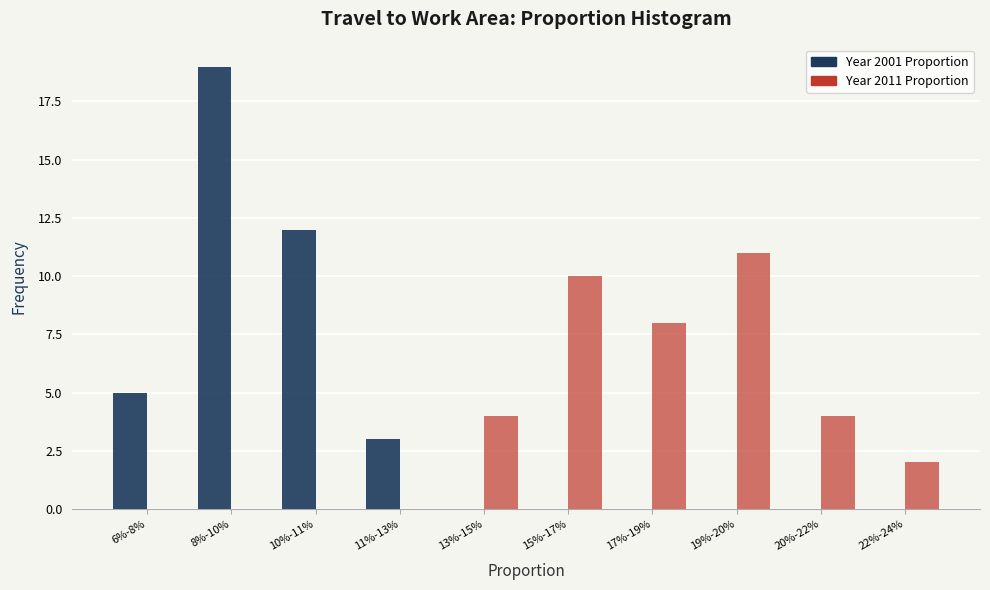

Reading left to right, transcribe all the data shown in this chart.

2001 Proportion: 6%-8%=5	8%-10%=19	10%-11%=12	11%-13%=3	13%-15%=0	15%-17%=0	17%-19%=0	19%-20%=0	20%-22%=0	22%-24%=0
2011 Proportion: 6%-8%=0	8%-10%=0	10%-11%=0	11%-13%=0	13%-15%=4	15%-17%=10	17%-19%=8	19%-20%=11	20%-22%=4	22%-24%=2